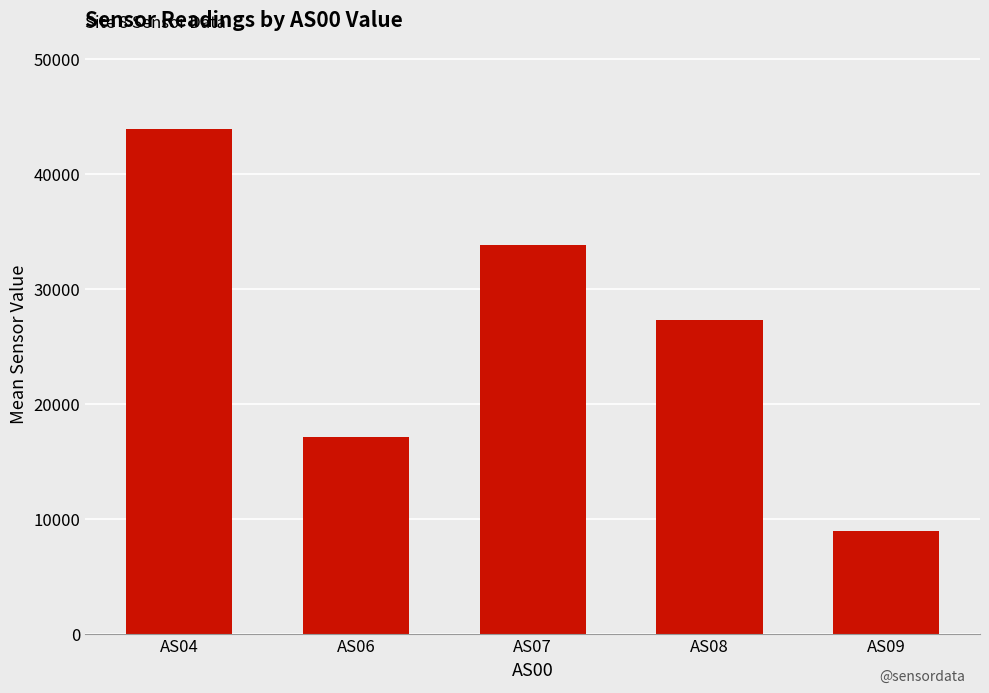

What is the change in value from AS06 to AS07?

+16744.3